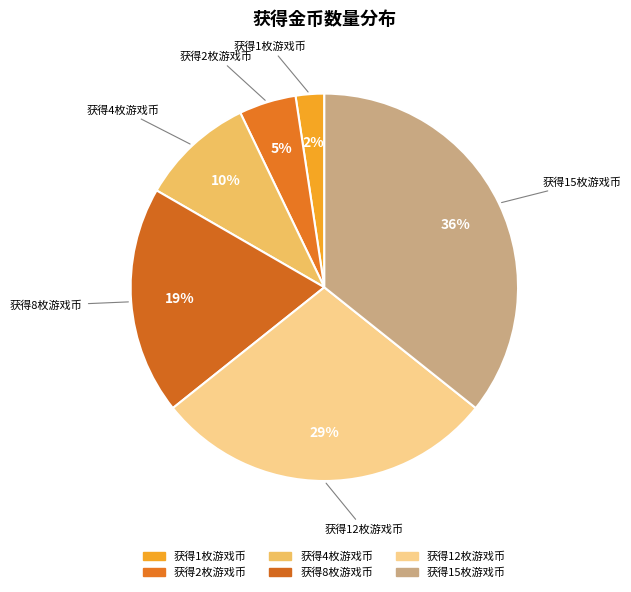

What is the largest slice in the pie chart?

获得15枚游戏币